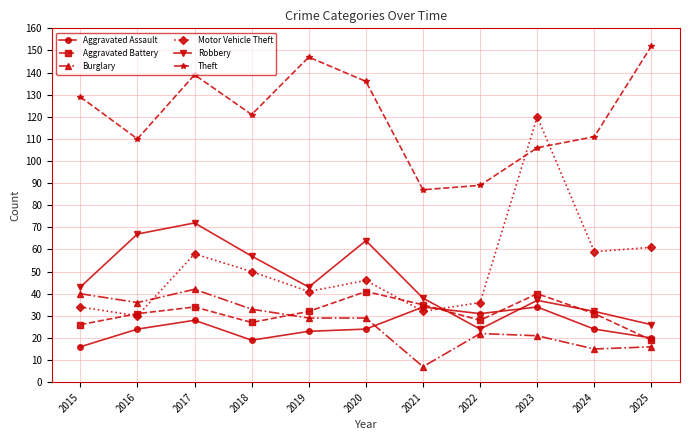

What is the approximate value of Robbery at 2018?

57